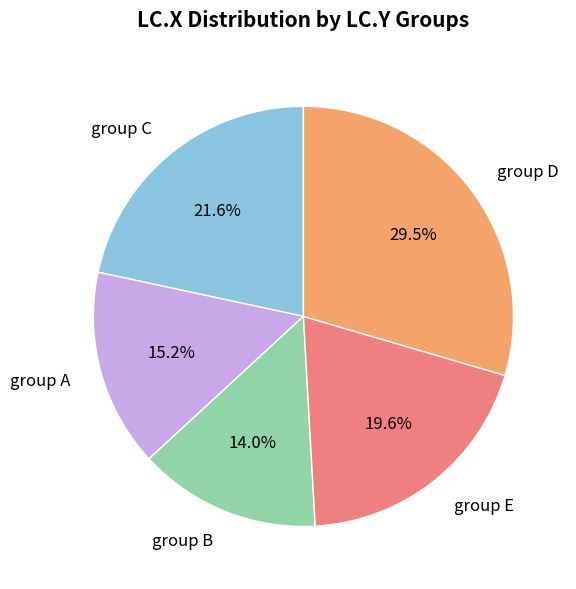

Does group A represent more than half of the total?

No